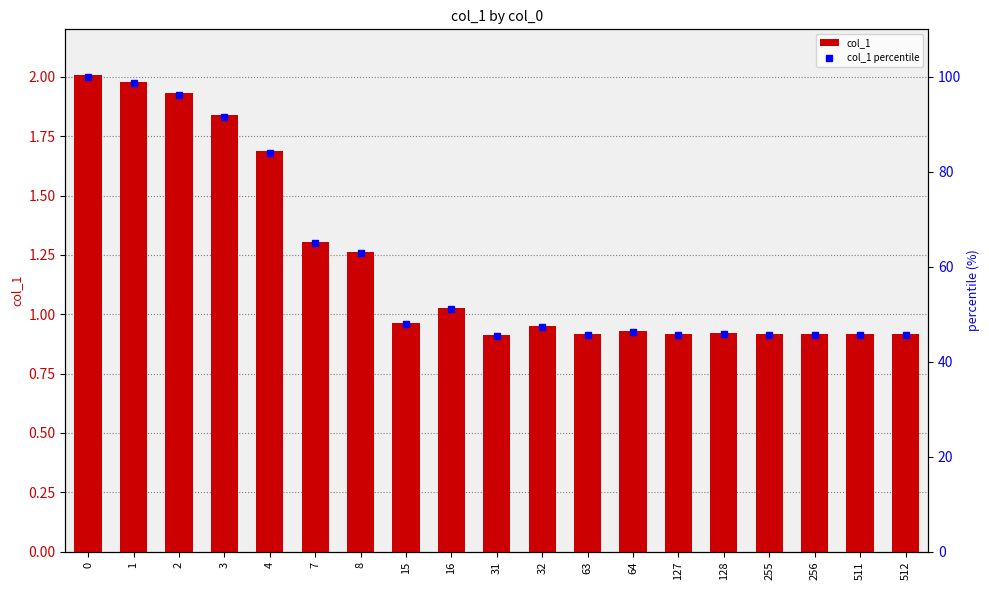

Read the col_1 percentile value at 127.

45.7